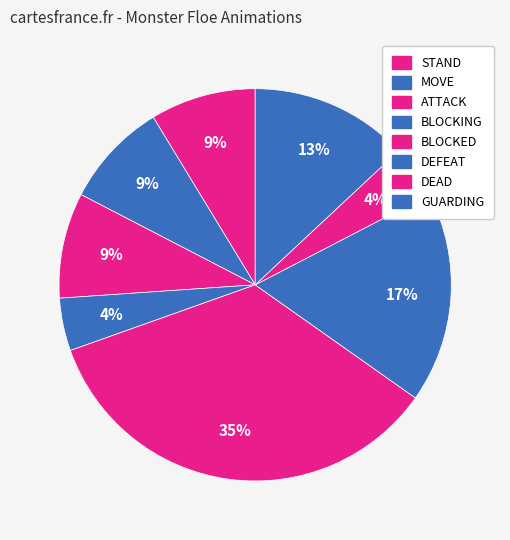

How many segments does this pie chart have?

8